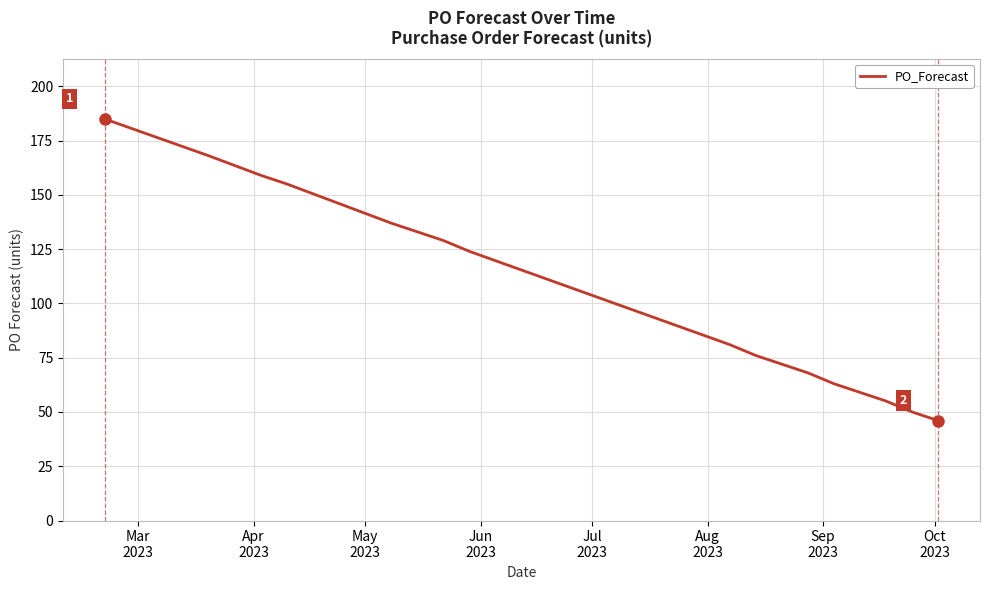

What is the greatest value displayed?

185